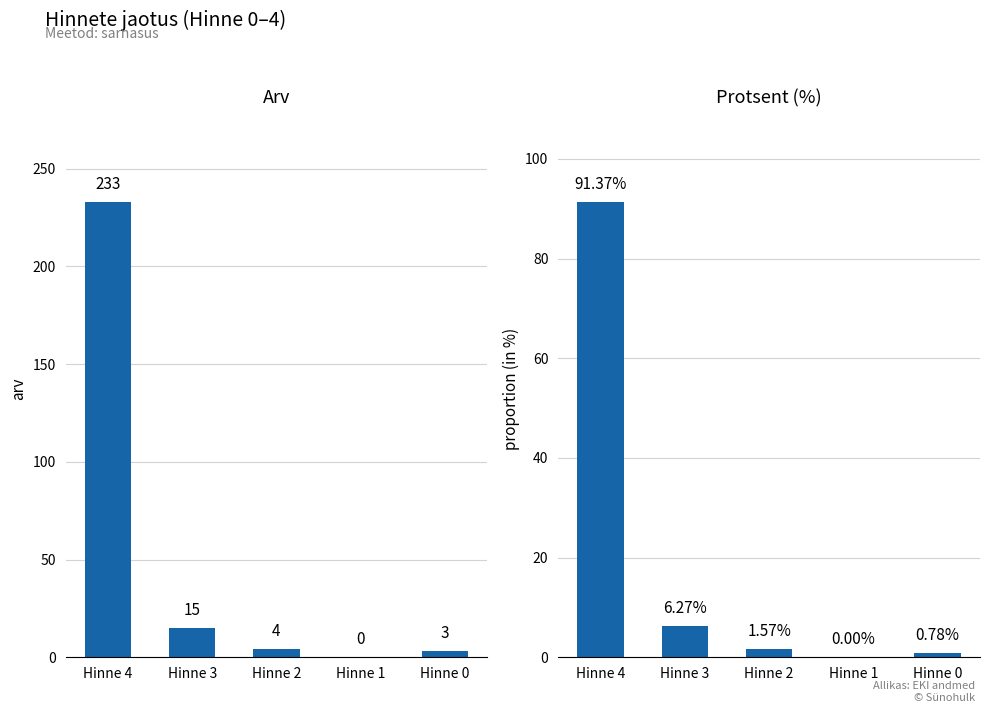

What is the total value across all series at Hinne 0?

3.8